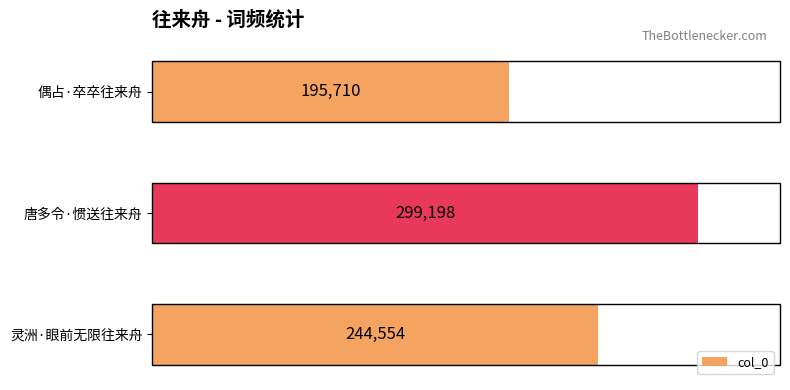

What is the value of the 3rd bar from the top?

244554